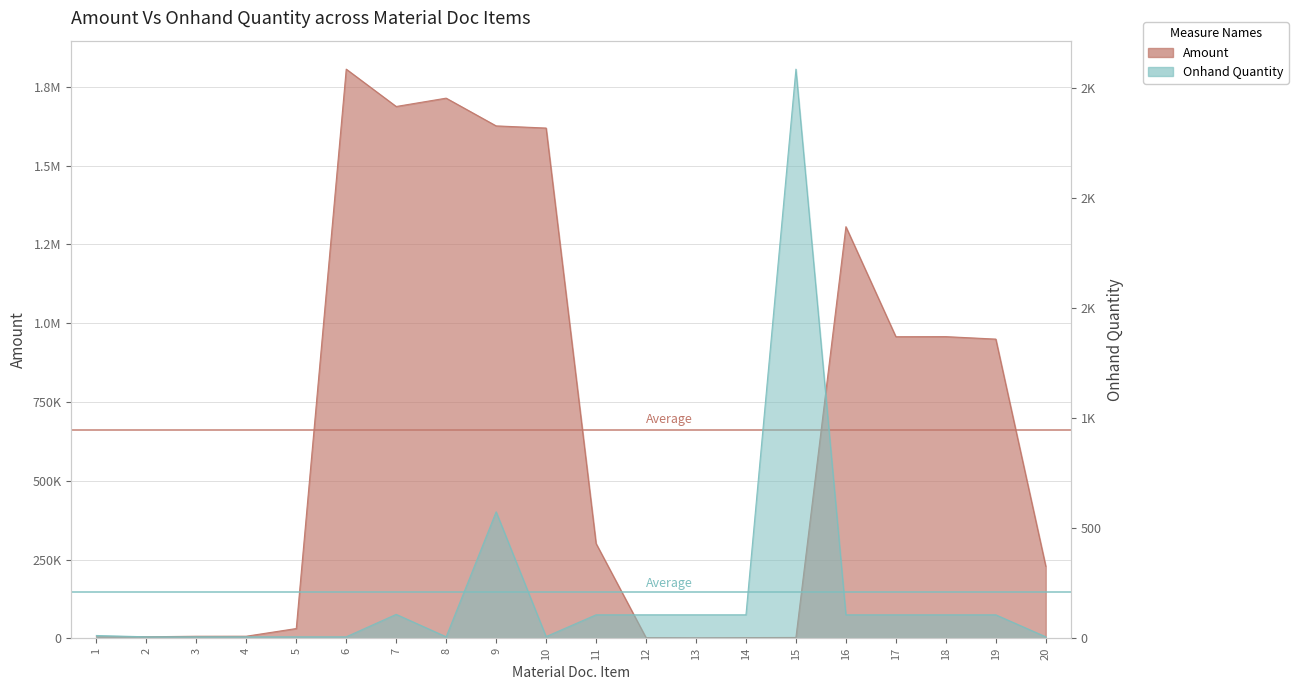

How many data points does each series have?

20